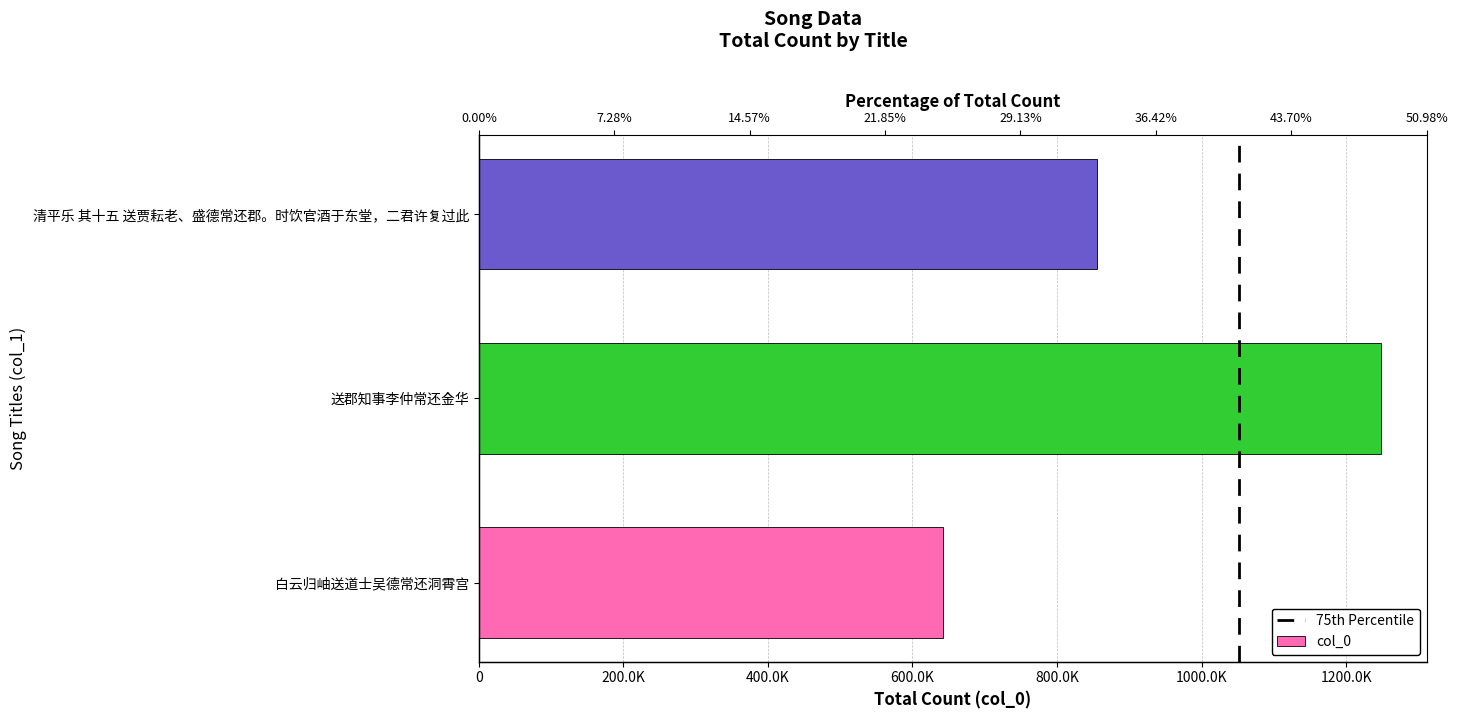

Where does the data first go above 855276?

送郡知事李仲常还金华